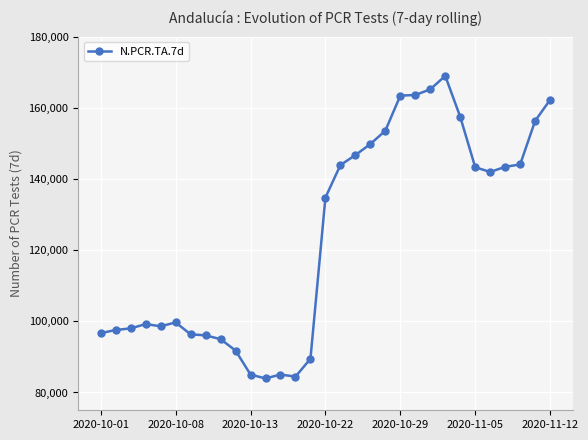

What is the value of the 6th point from the left?

99685